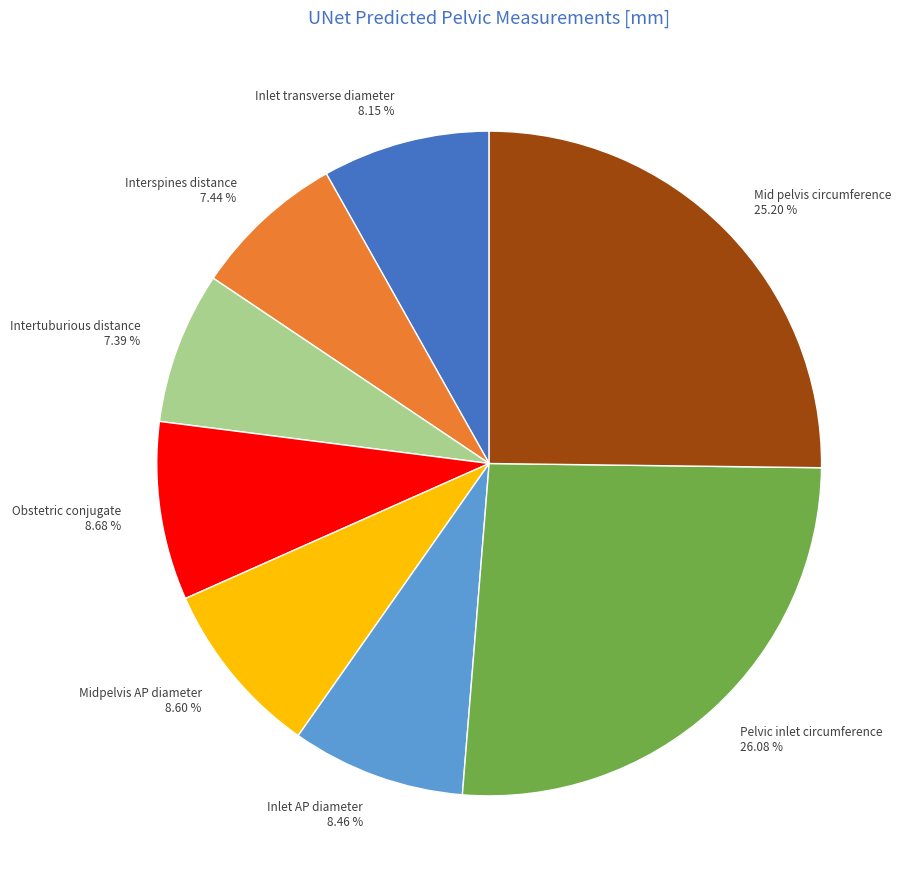

Is it true that Interspines distance is 1% of the pie?

False